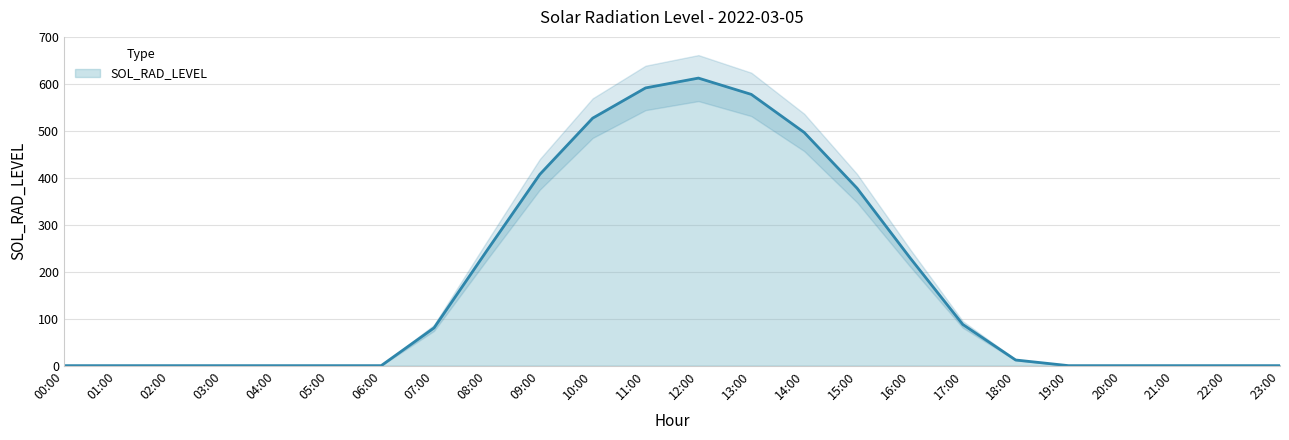

Read the value at 13:00.

577.6